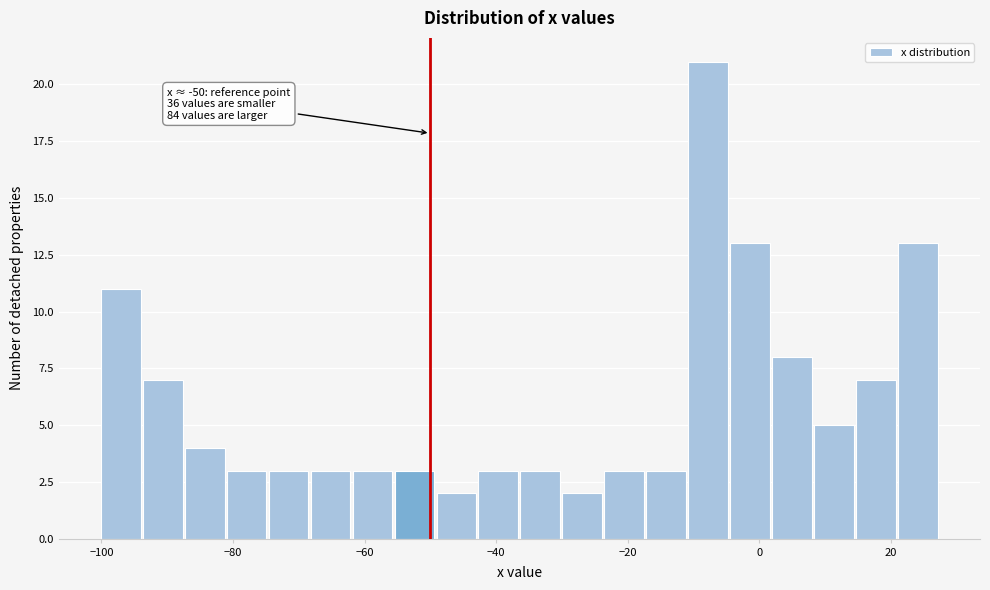

Read against the x-axis, roughly where is the centre of the tallest bar?

-8